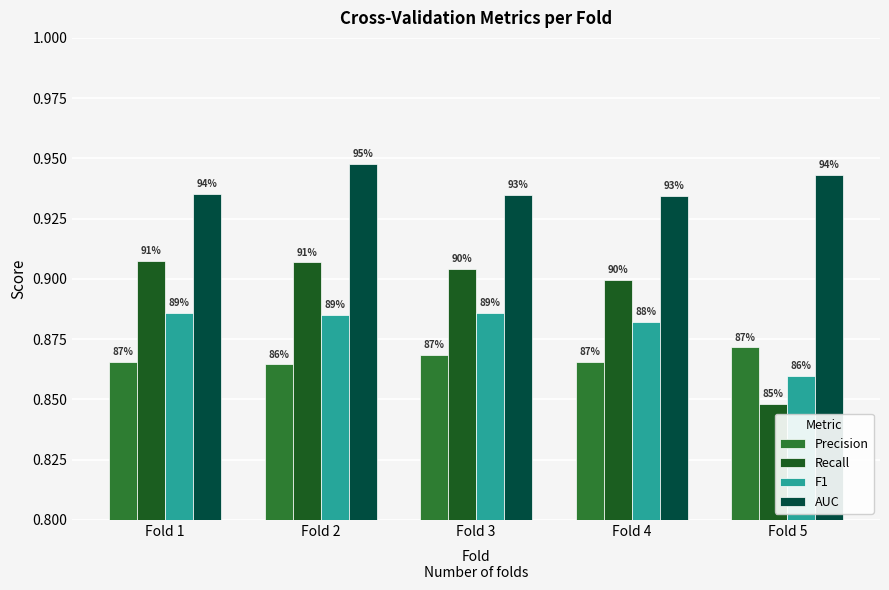

Which series has the widest spread of values?

Recall